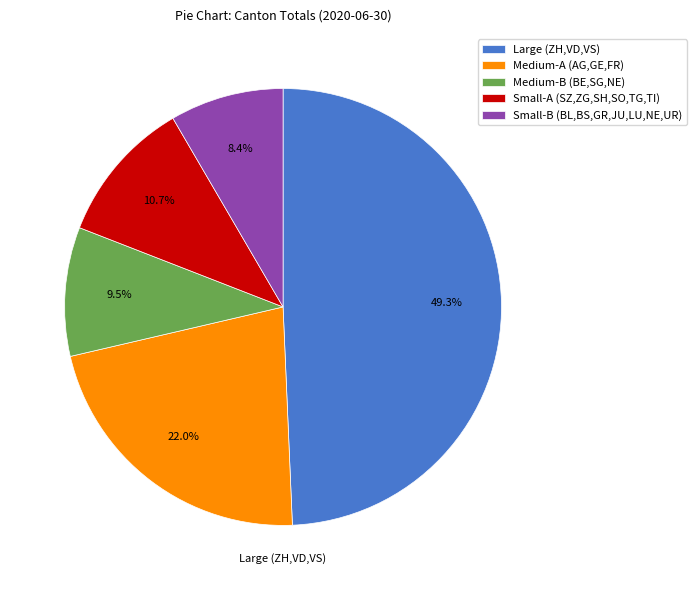

Which has a higher value, Small-B (BL,BS,GR,JU,LU,NE,UR) or Medium-A (AG,GE,FR)?

Medium-A (AG,GE,FR)